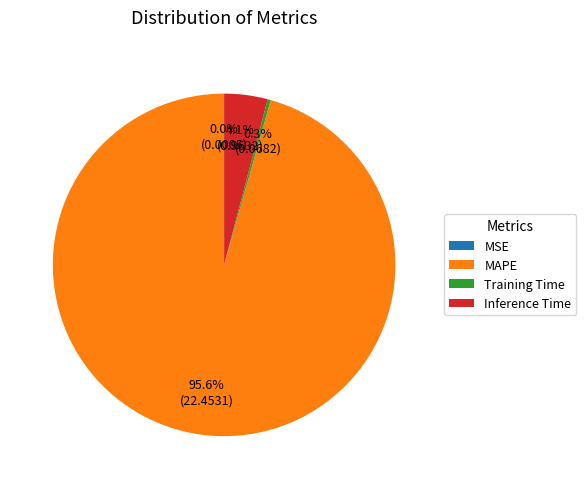

Which has a higher value, Training Time or MAPE?

MAPE